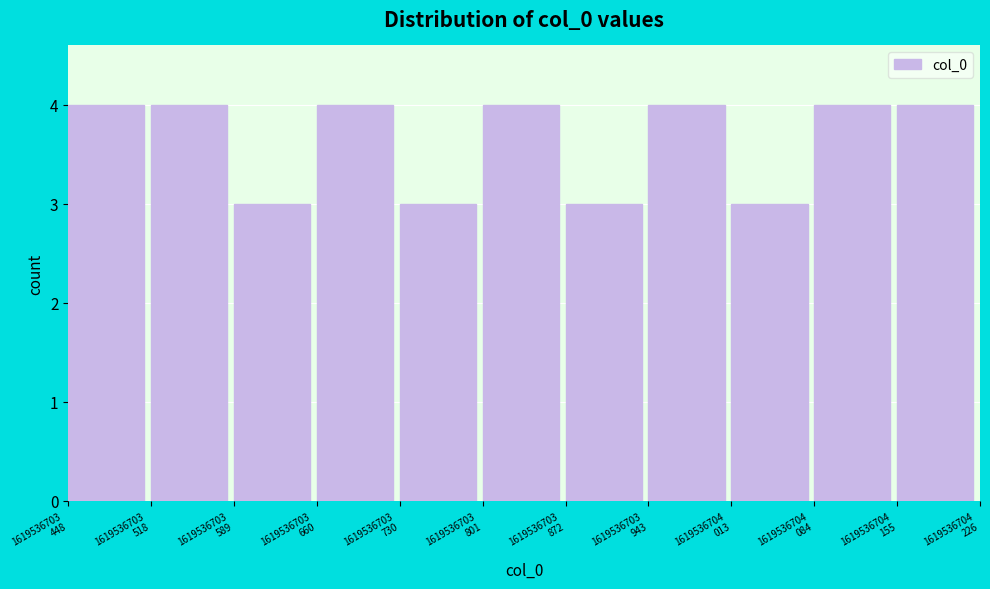

Reading left to right, transcribe all the data shown in this chart.

4	4	3	4	3	4	3	4	3	4	4